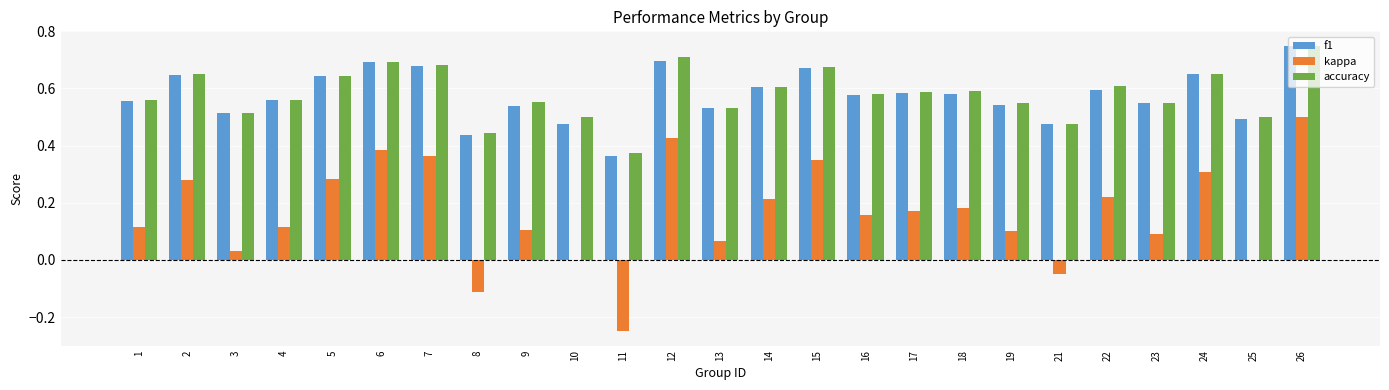

What is the sum of the accuracy values at 7 and 5?

1.3